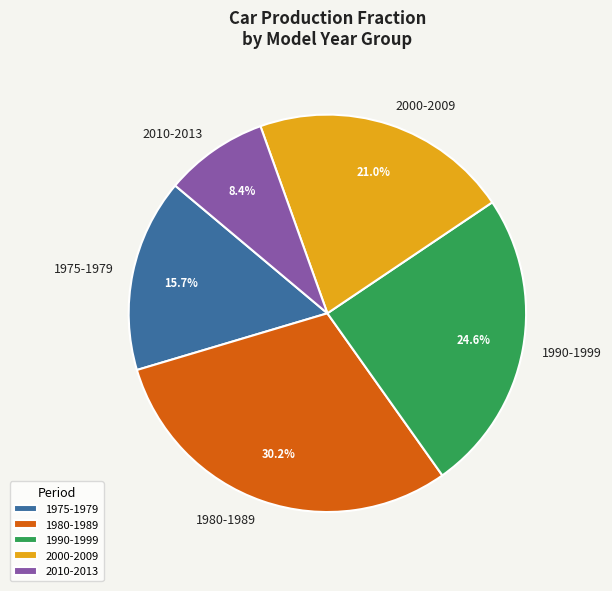

Which slice is the smallest?

2010-2013